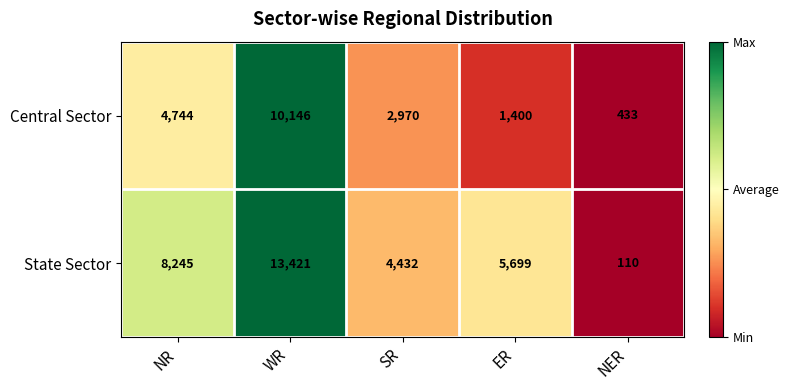

List the series in order of their peak value, lowest first.

Central Sector, State Sector